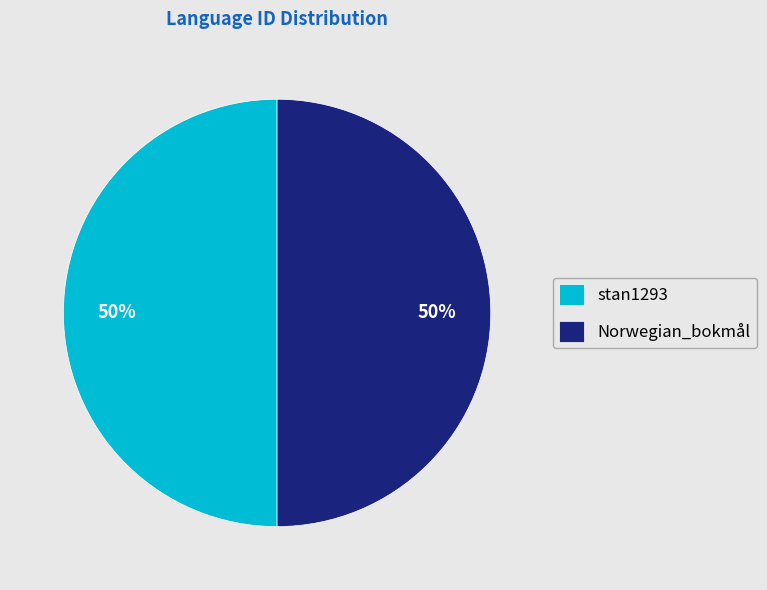

To the nearest percent, what percentage of the pie is Norwegian_bokmål?

50%